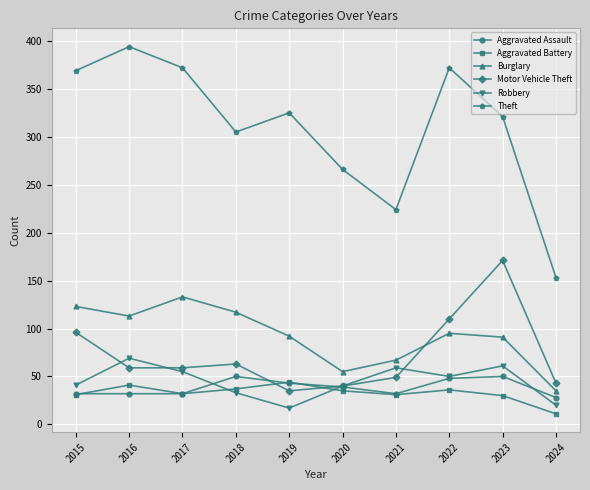

At how many categories does at least one series exceed 348?

4